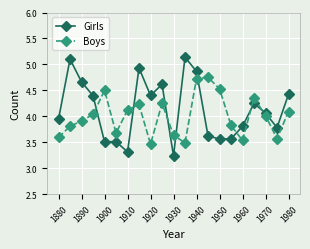

How many lines are shown in the chart?

2